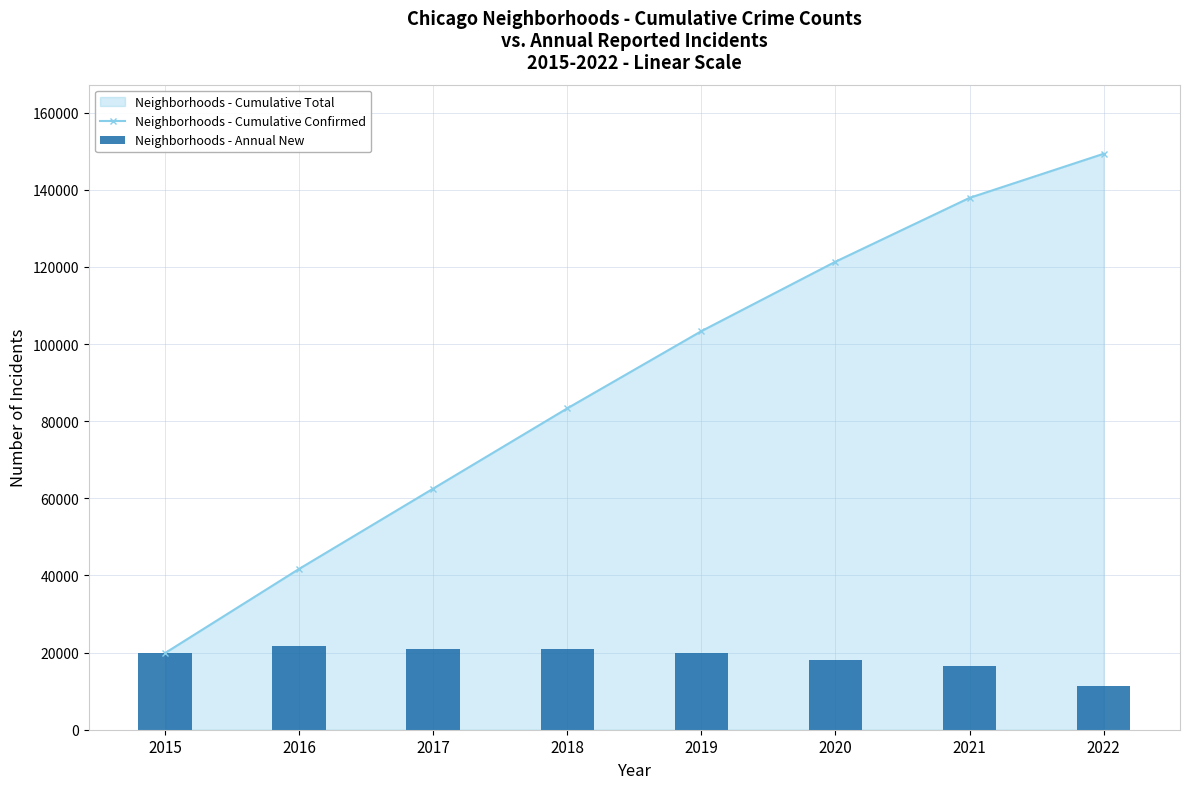

What is the difference between the Neighborhoods - Annual New values at 2016 and 2019?

1806